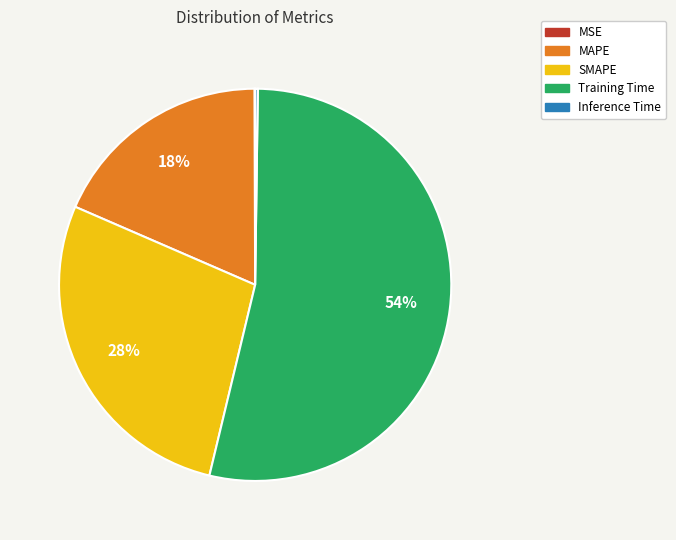

To the nearest percent, what is the average slice percentage?

20%